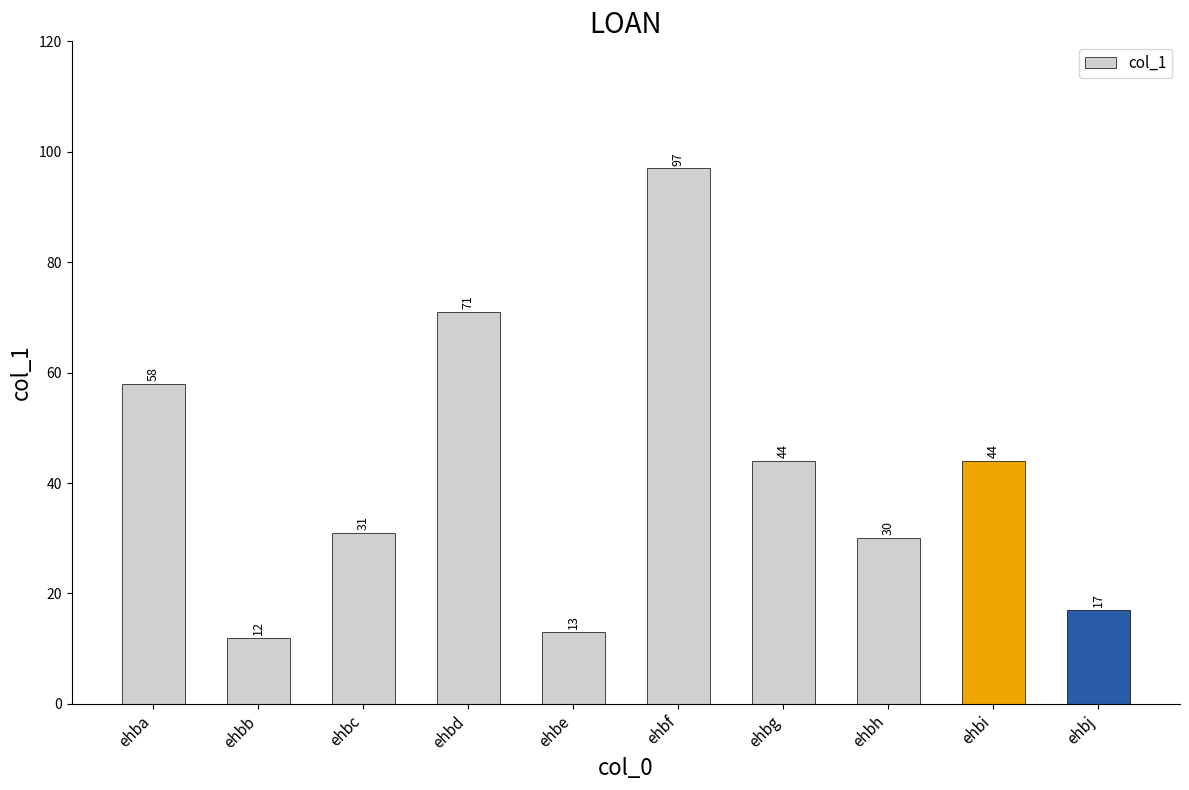

Approximately how many times larger is the value at ehbg compared to ehbi?

1.0